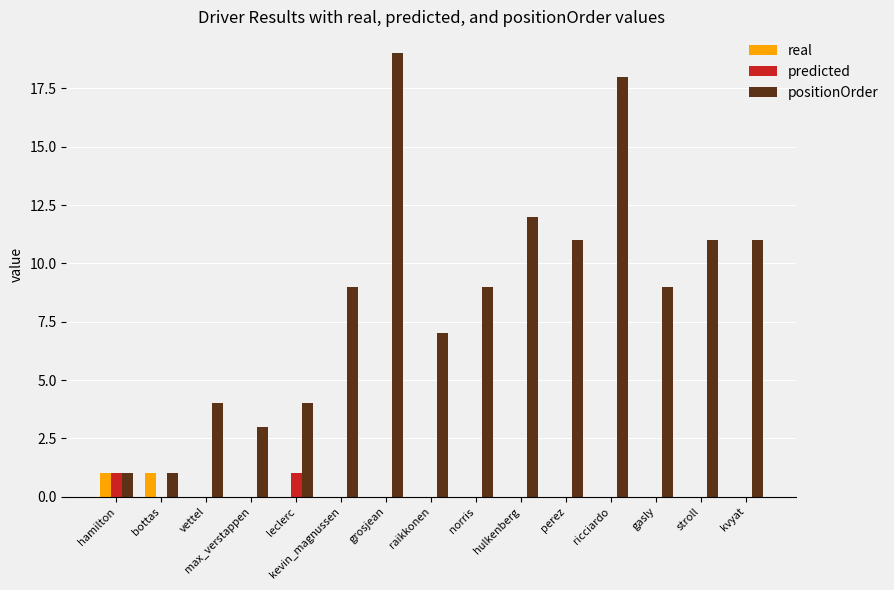

Reading left to right, what are all the values shown in this chart?

real: 1	1	0	0	0	0	0	0	0	0	0	0	0	0	0
predicted: 1	0	0	0	1	0	0	0	0	0	0	0	0	0	0
positionOrder: 1	1	4	3	4	9	19	7	9	12	11	18	9	11	11